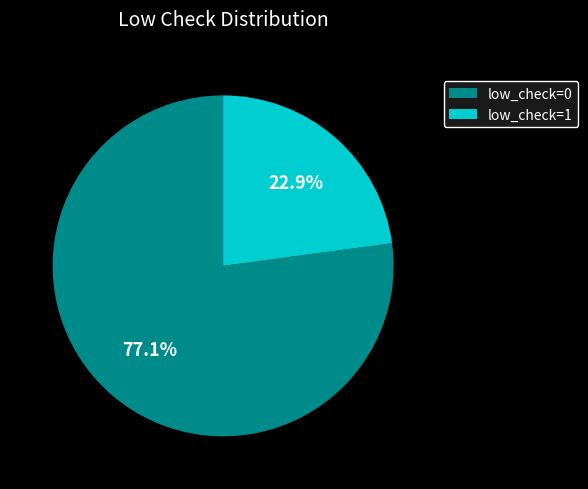

Rank the categories by value from highest to lowest.

low_check=0, low_check=1